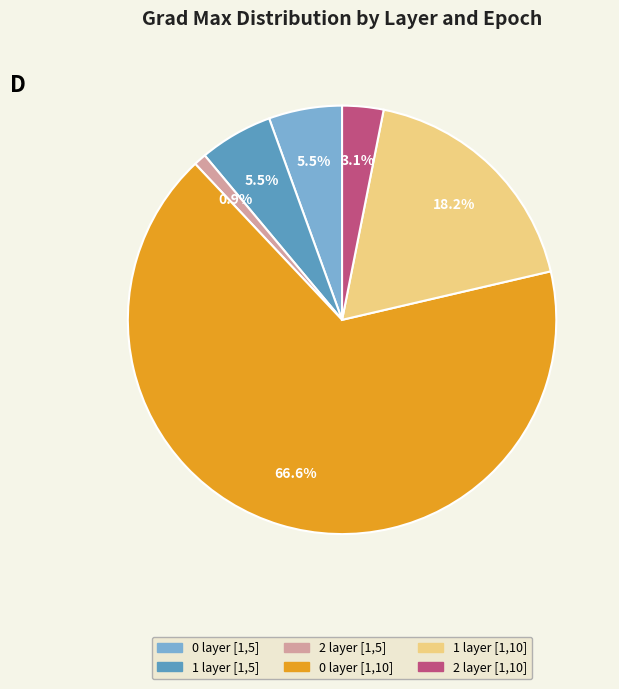

How many segments does this pie chart have?

6